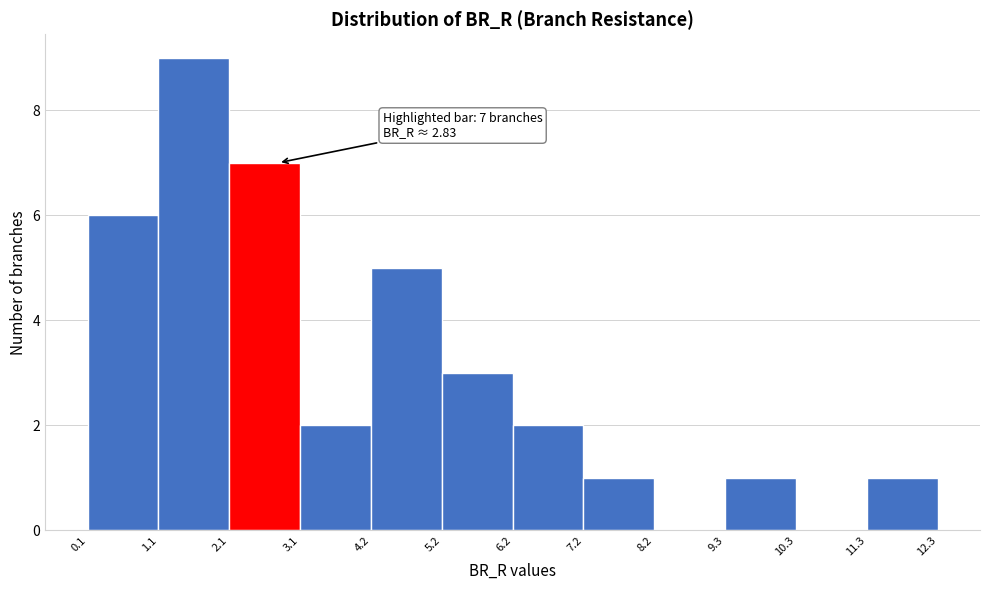

Which range on the x-axis has the tallest bar?

1.1 to 2.1